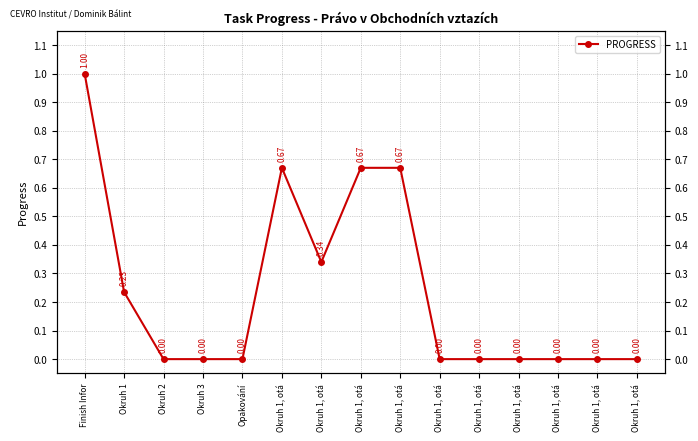

How many interior local valleys (lower than both neighbors) does the data have?

1